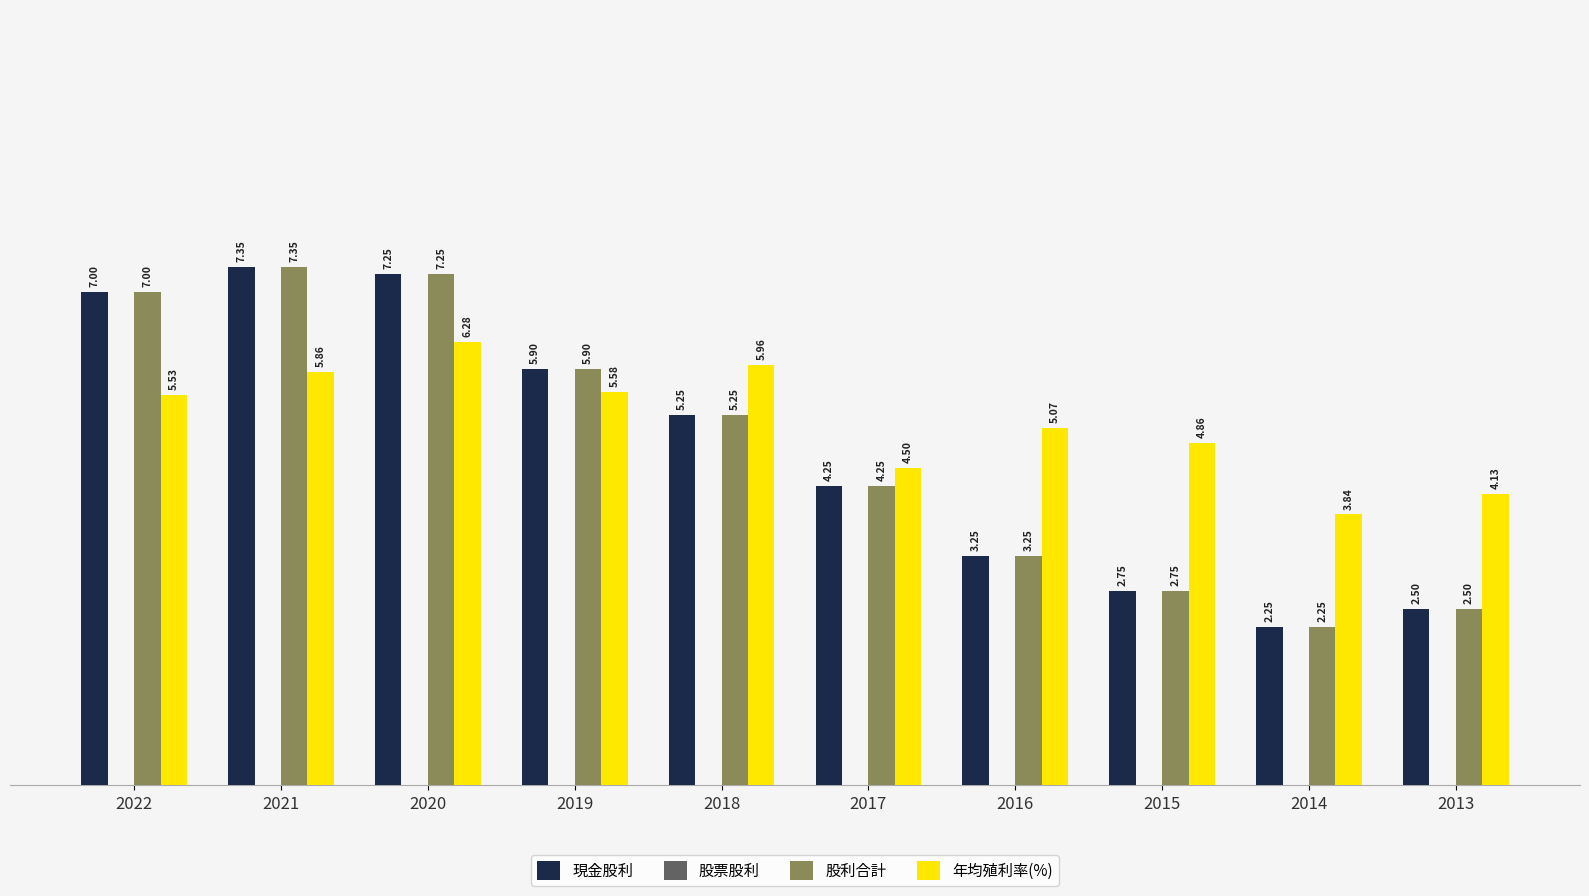

Rank the categories by 股利合計 value from highest to lowest.

2021, 2020, 2022, 2019, 2018, 2017, 2016, 2015, 2013, 2014